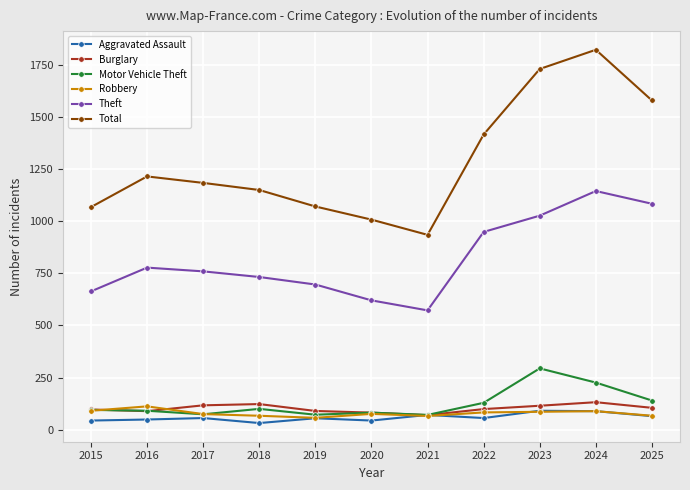

True or false: Burglary has more than 0 points higher than both neighbors.

True